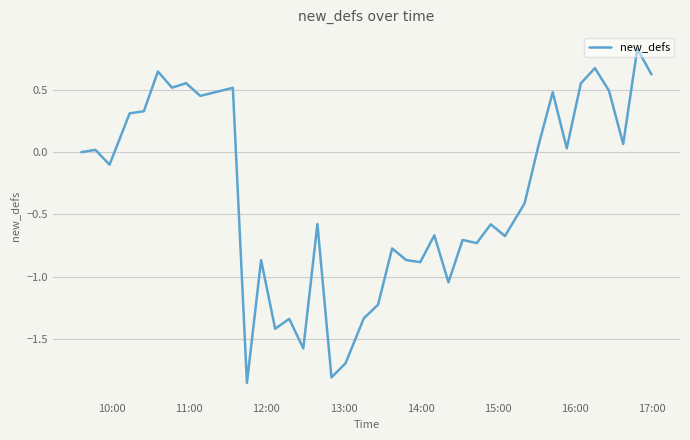

What is the sum of all values?

-13.5